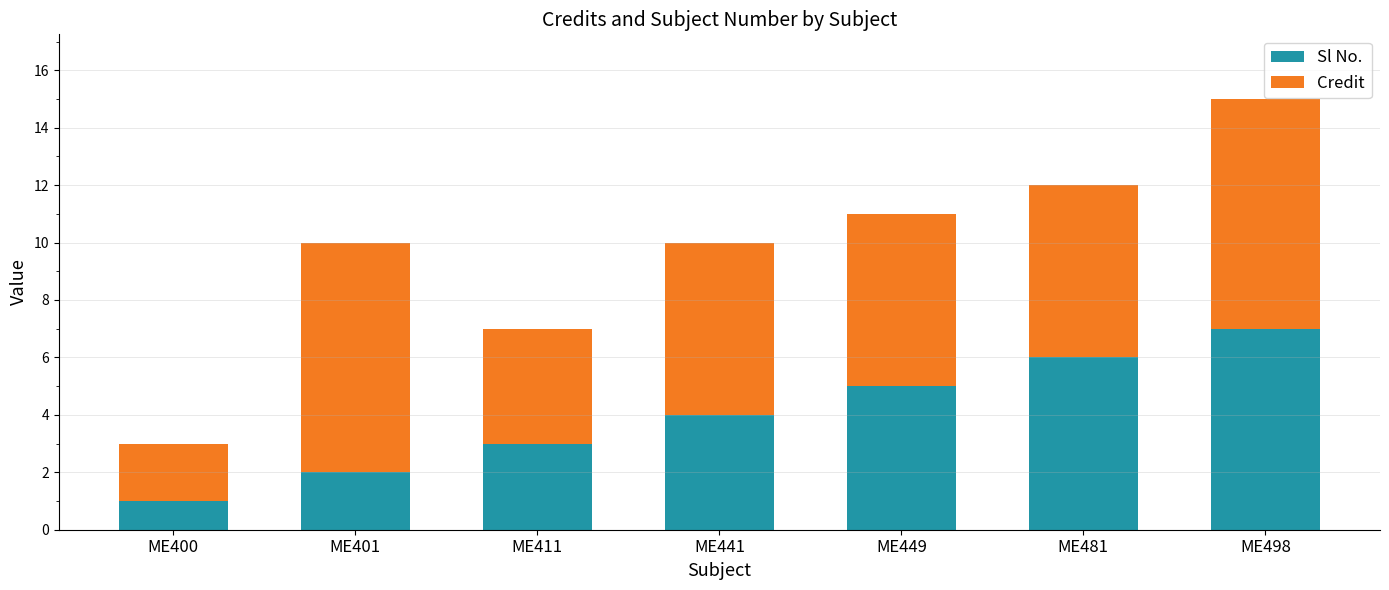

Rank the categories by Sl No. value from lowest to highest.

ME400, ME401, ME411, ME441, ME449, ME481, ME498